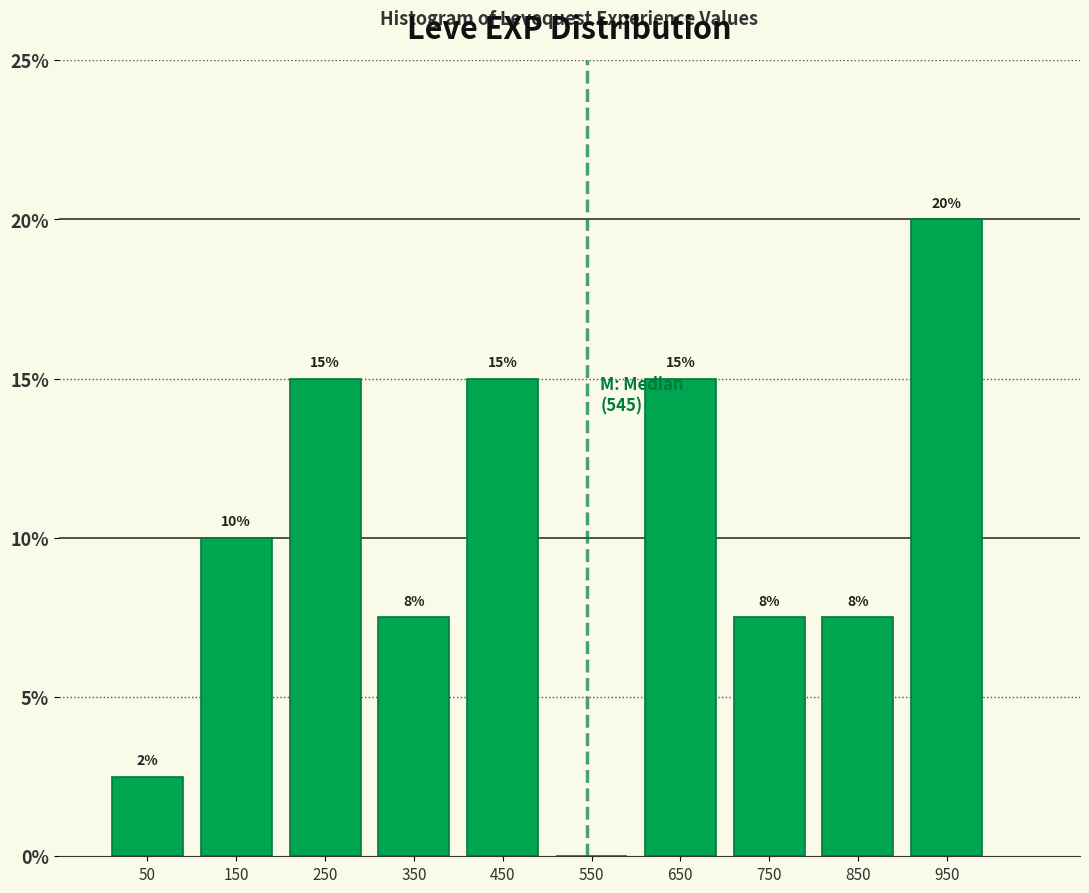

Over which range of the x-axis is the bar tallest?

900 to 1000